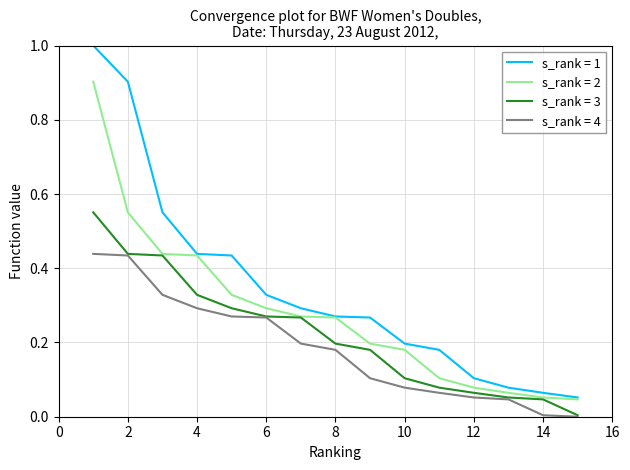

What is the maximum value shown in the chart?

1.0